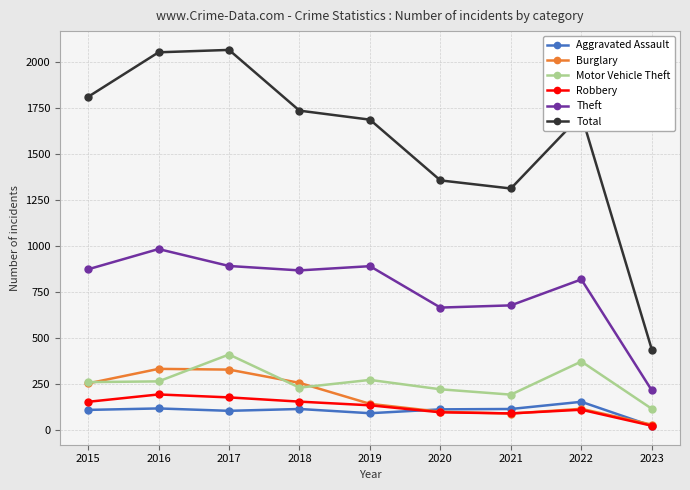

At which label does Aggravated Assault reach its minimum?

2023